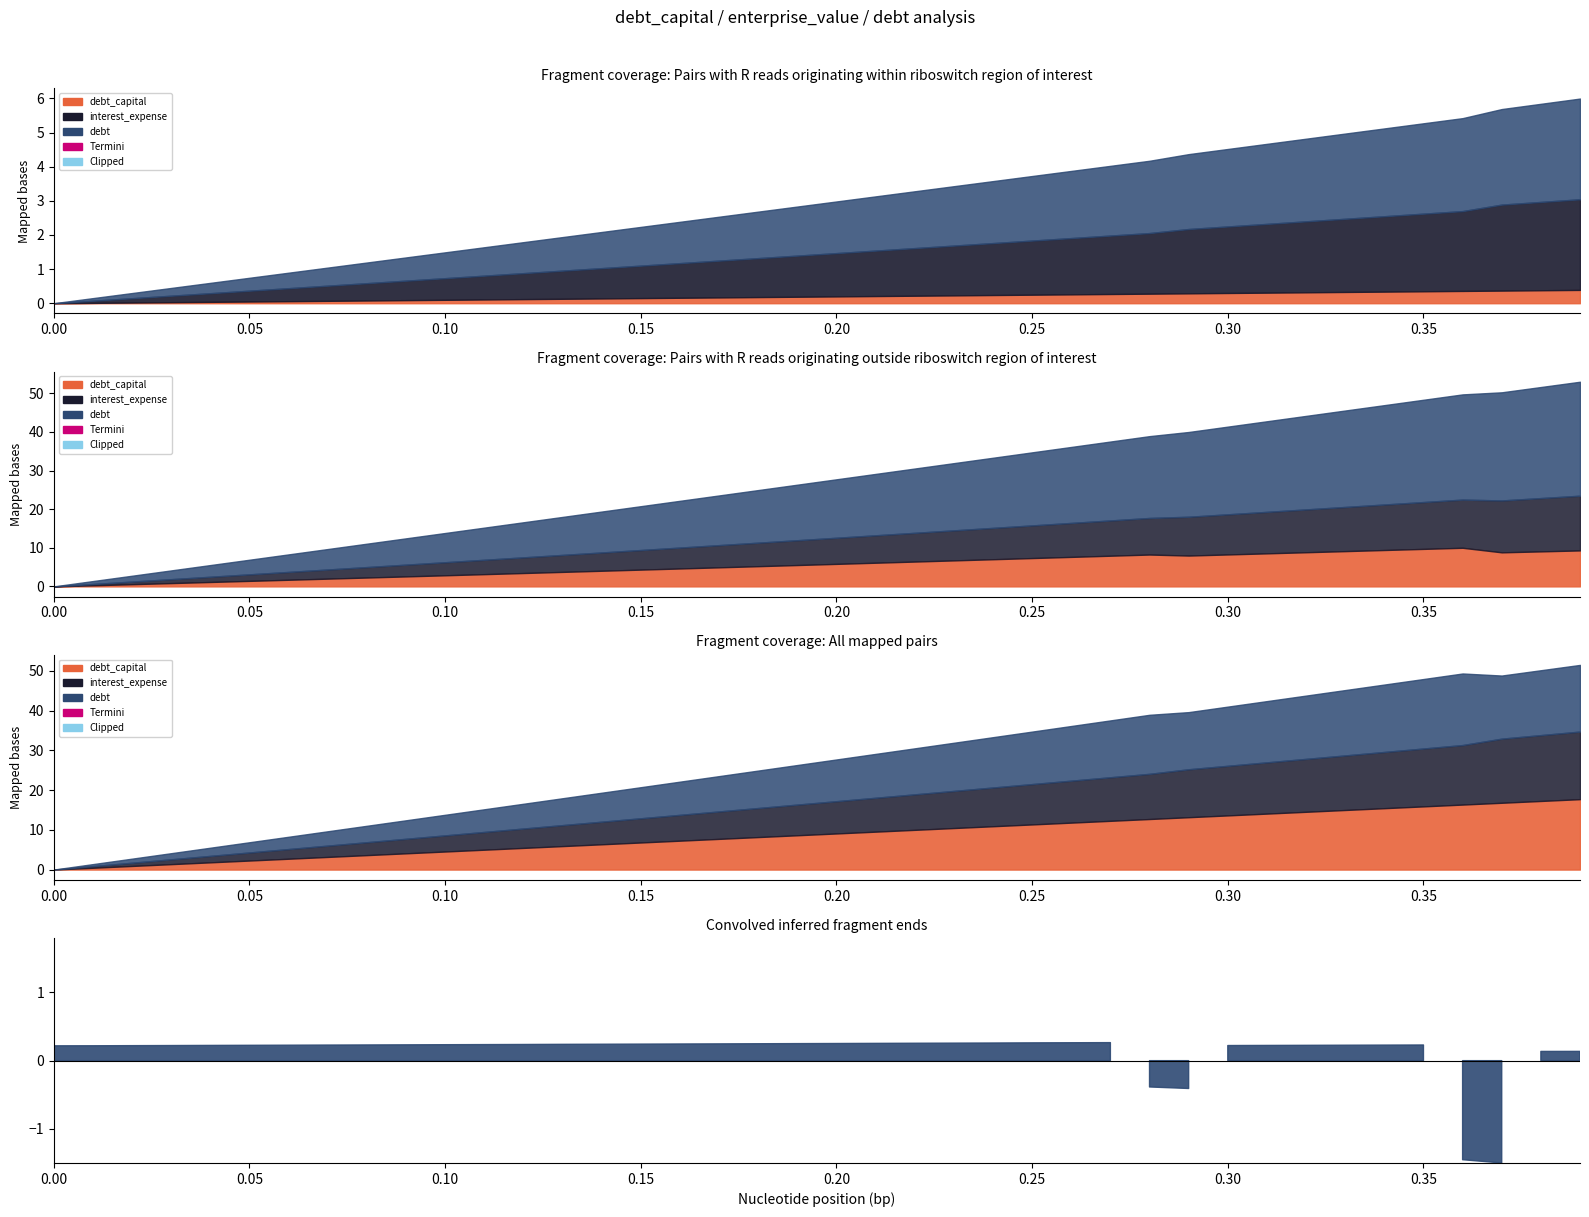

Is the value of debt_capital at 0.13 greater than the value of debt at 0.01?

Yes